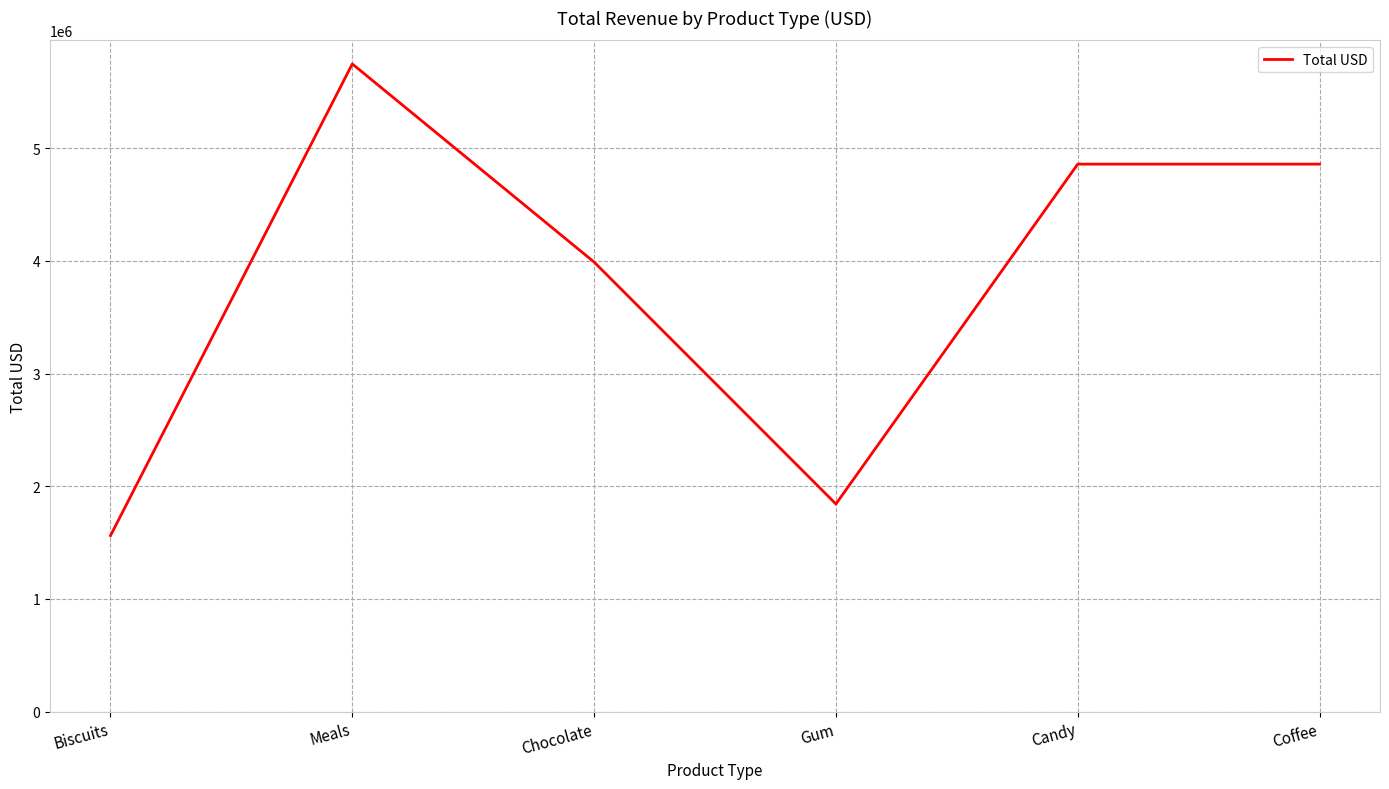

What is the difference between the second highest and second lowest values?

3017151.9